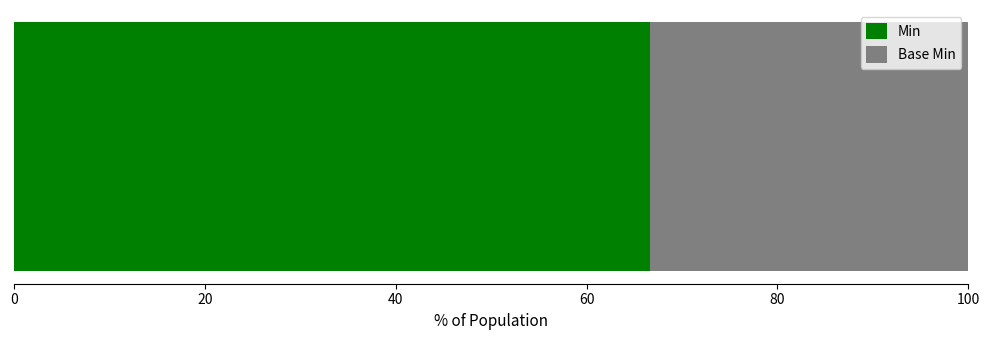

How many data points does each series have?

1